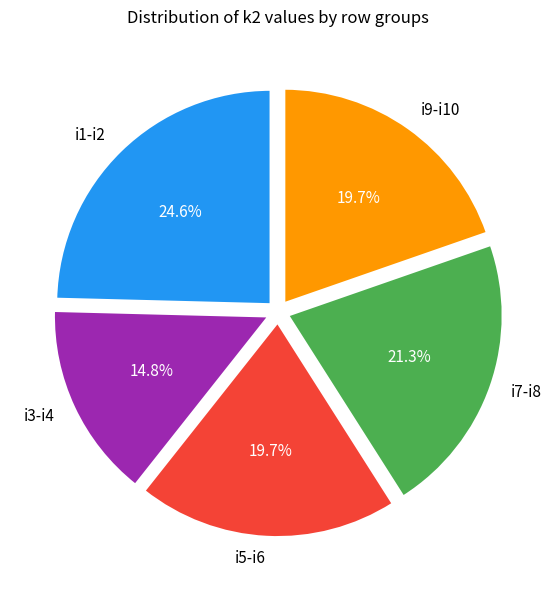

How much of the chart is everything except i1-i2?

75.4%